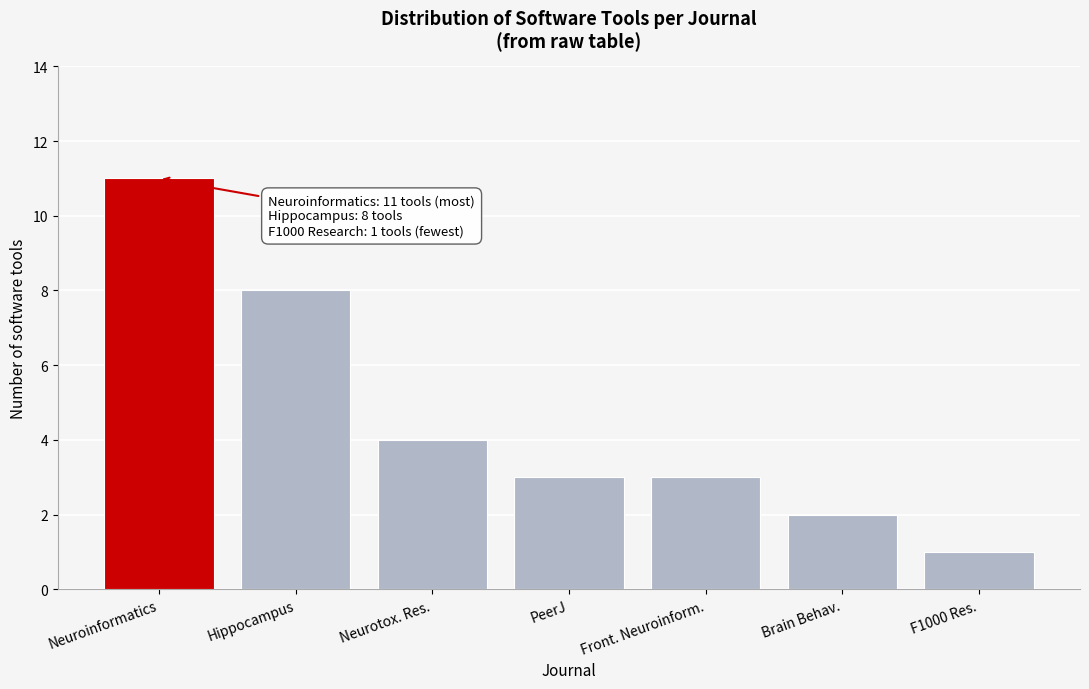

Reading left to right, list all the values displayed in this chart.

11	8	4	3	3	2	1